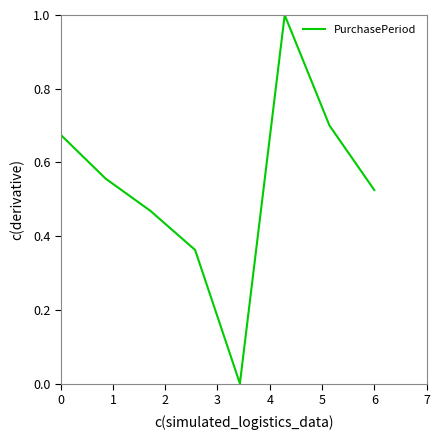

What is the maximum value shown in the chart?

1.0